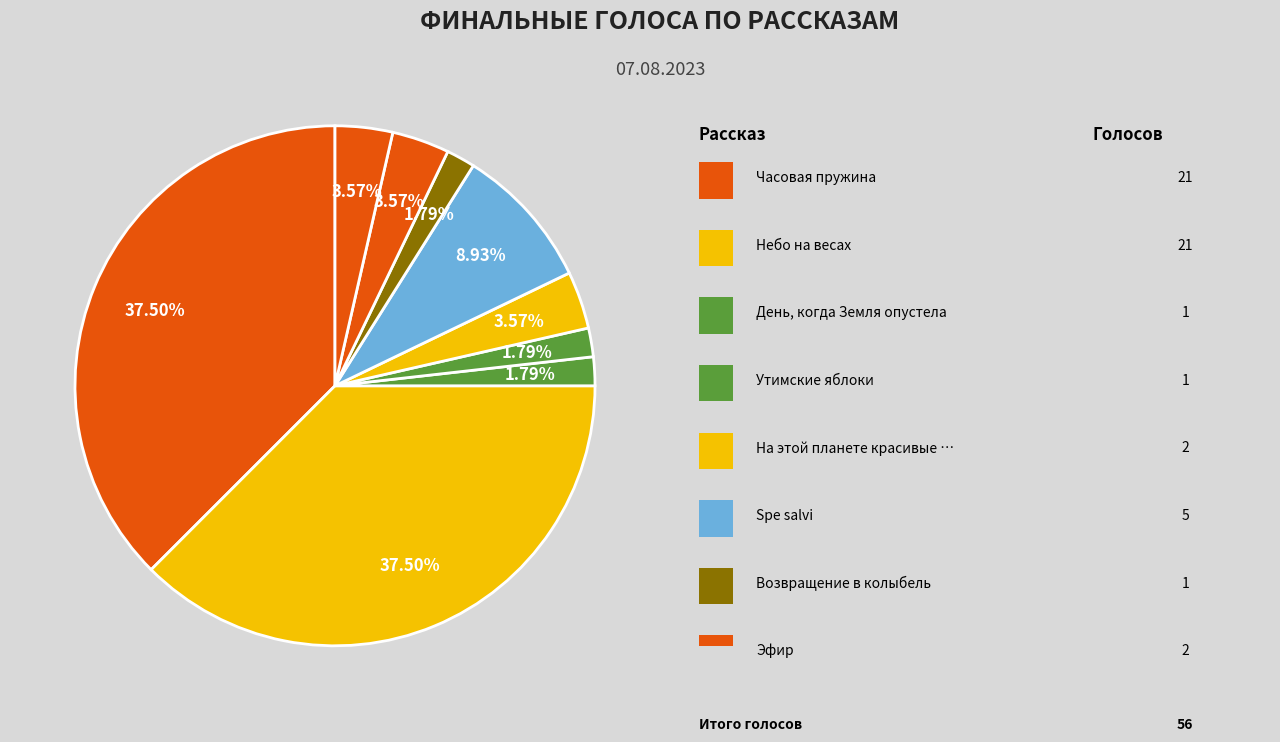

Count the number of slices in the pie.

9